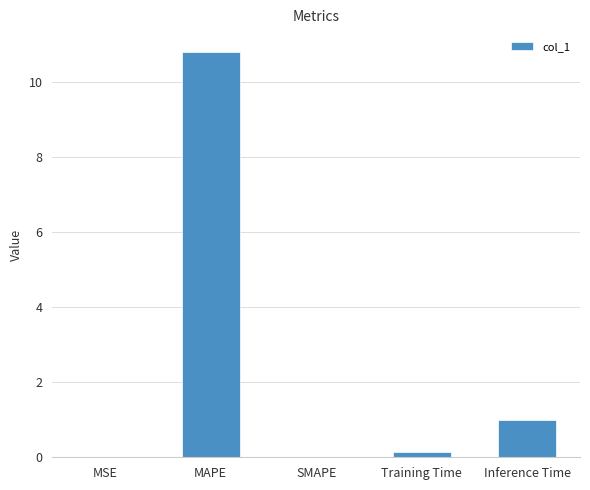

What is the sum of all values?

11.9